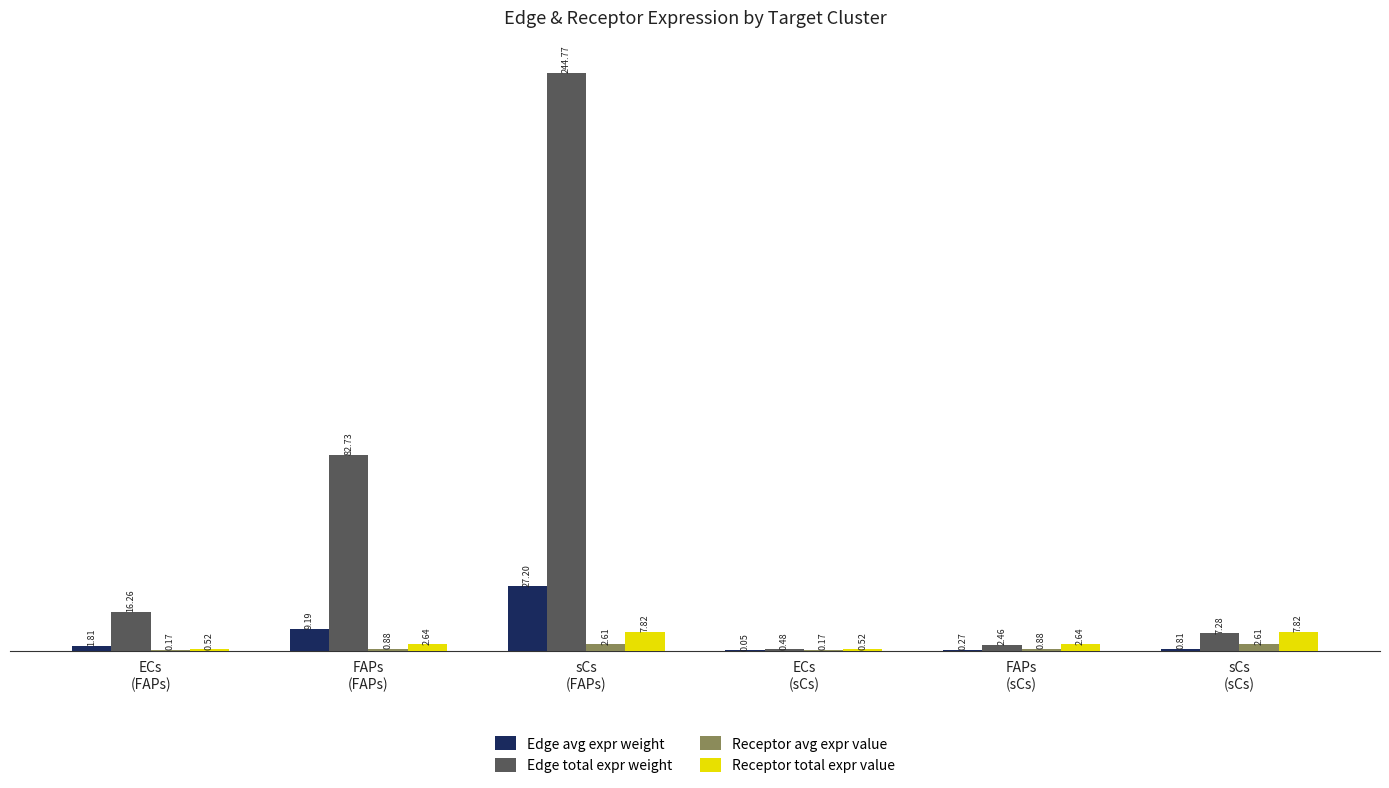

What is the sum of all Edge total expr weight values?

354.0